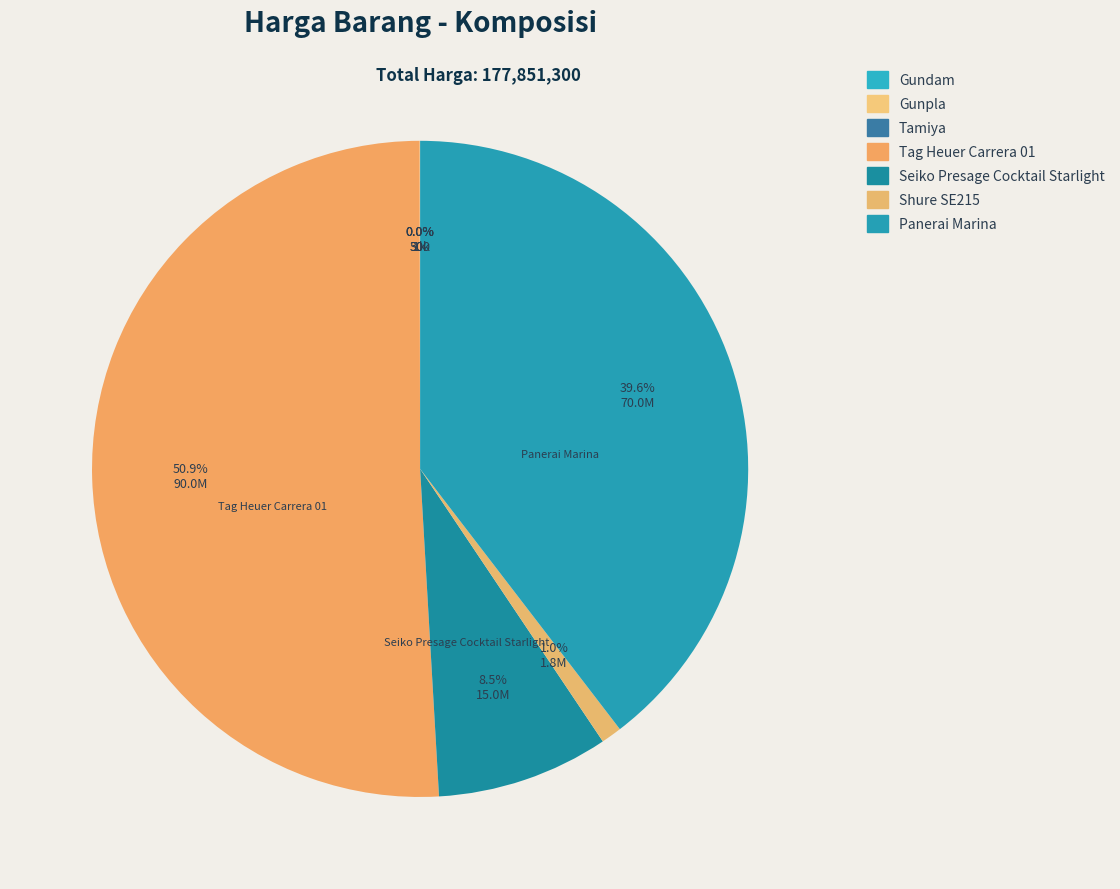

What is the change in value from Gundam to Panerai Marina?

+69999000